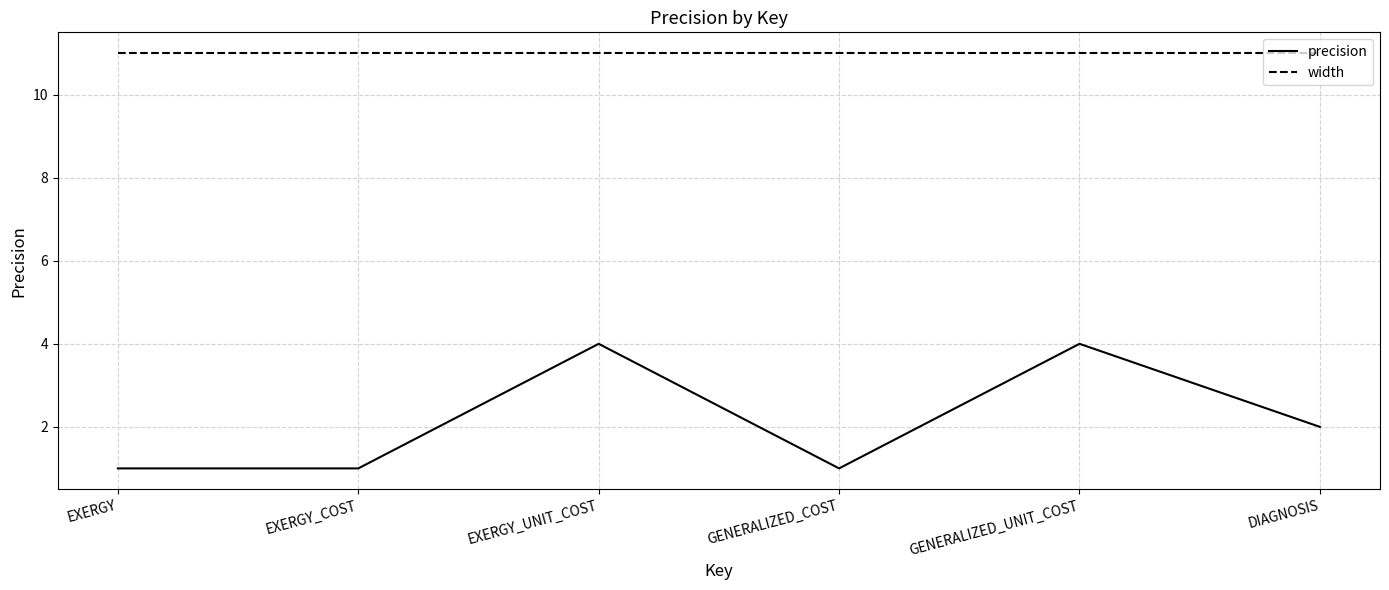

Rank the series by their average value, from highest to lowest.

width, precision